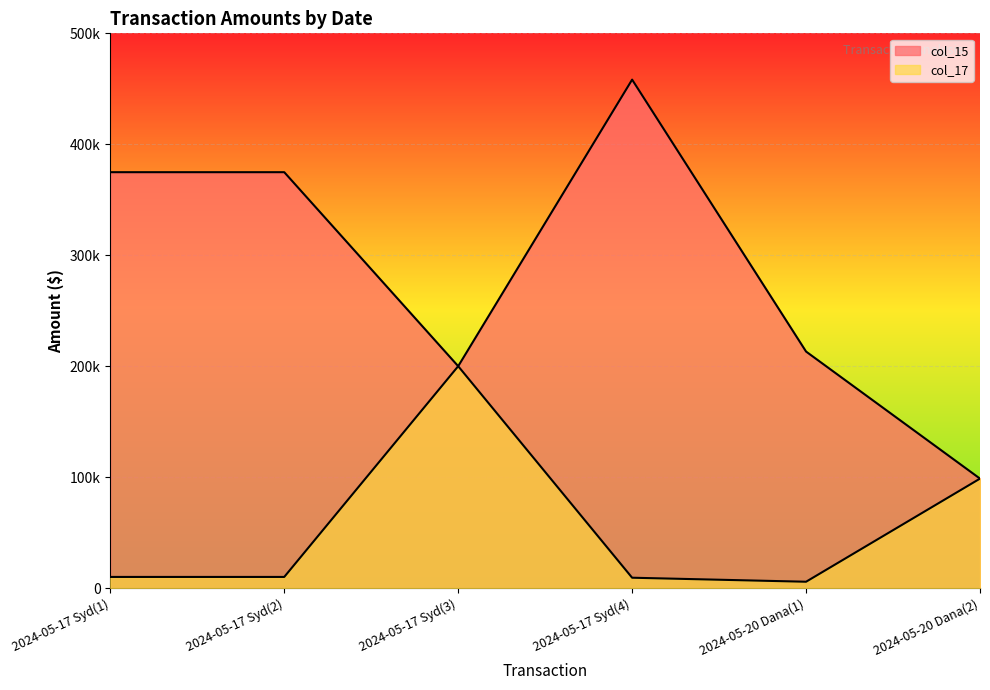

Is it true that col_15 equals 122237.0 at 2024-05-17 Syd(4)?

False